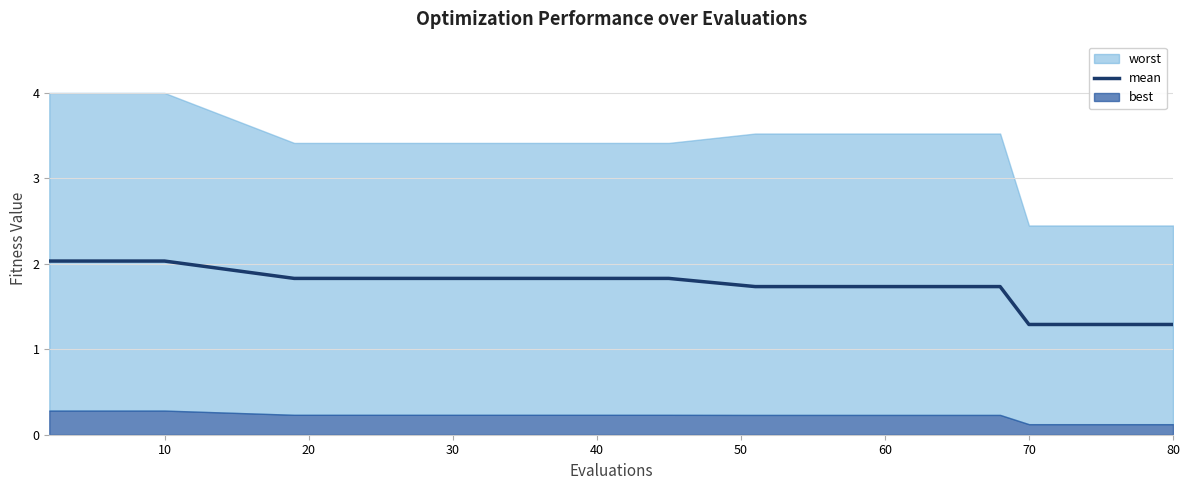

What is the lowest value of the mean series?

1.3